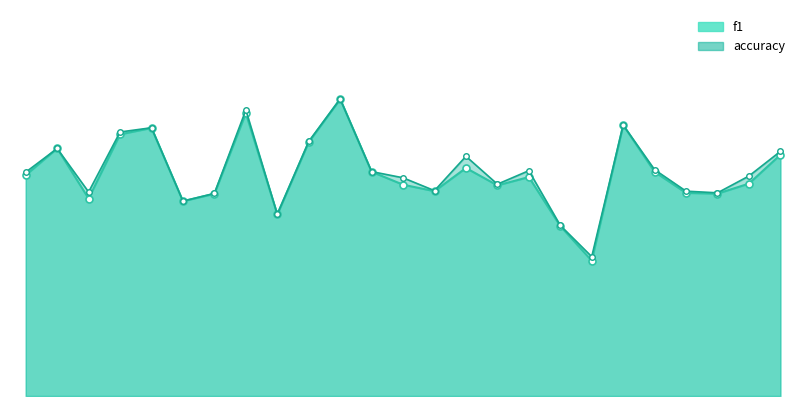

Reading left to right, what are all the values shown in this chart?

f1: 0=0.6	1=0.6	2=0.5	3=0.7	4=0.7	5=0.5	6=0.5	7=0.7	8=0.5	9=0.6	10=0.8	11=0.6	12=0.5	13=0.5	14=0.6	15=0.5	16=0.6	17=0.4	18=0.3	19=0.7	20=0.6	21=0.5	22=0.5	23=0.5	24=0.6
accuracy: 0=0.6	1=0.6	2=0.5	3=0.7	4=0.7	5=0.5	6=0.5	7=0.7	8=0.5	9=0.6	10=0.8	11=0.6	12=0.6	13=0.5	14=0.6	15=0.5	16=0.6	17=0.4	18=0.4	19=0.7	20=0.6	21=0.5	22=0.5	23=0.6	24=0.6